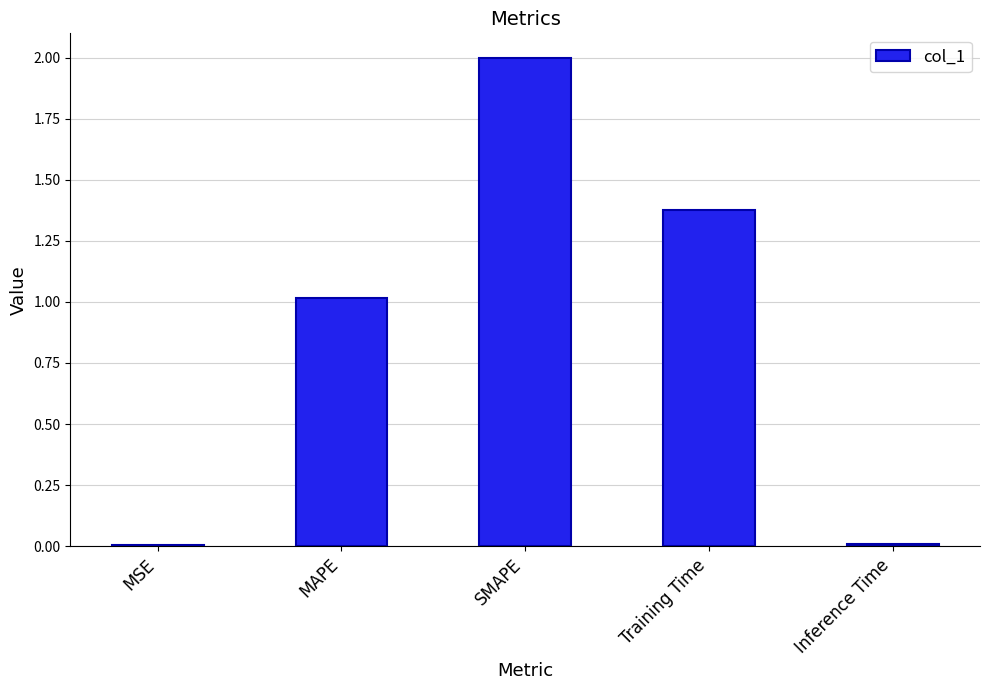

The chart shows a value of 0.0 at Inference Time. True or false?

True